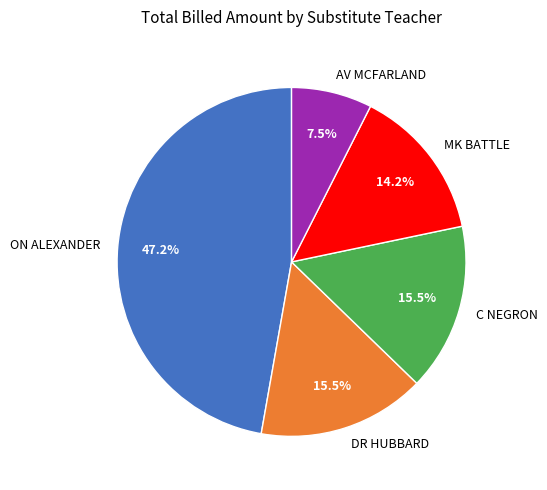

What is the largest slice in the pie chart?

ON ALEXANDER